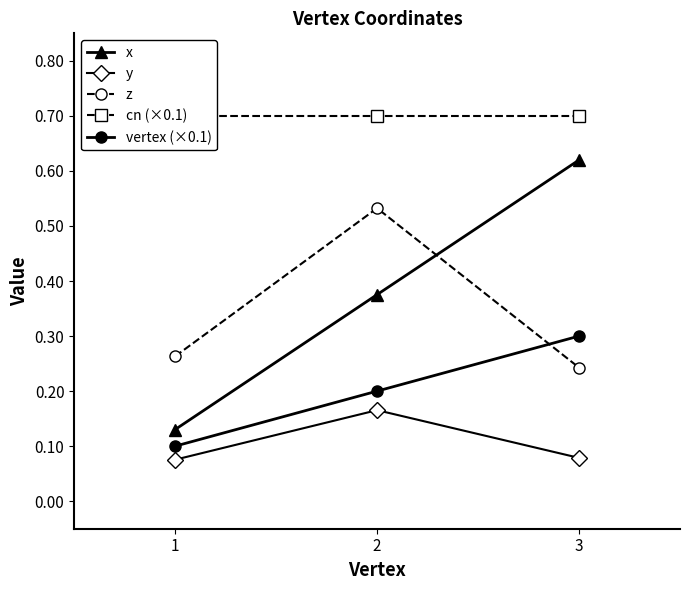

What is the sum of the vertex (×0.1) values at 1 and 3?

0.4